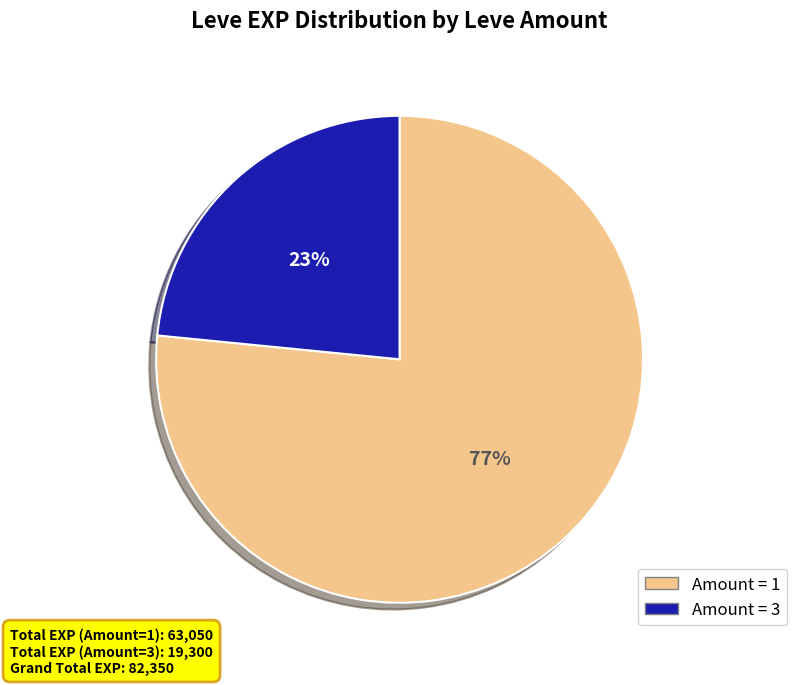

To the nearest percent, what portion does Amount = 1 represent?

77%